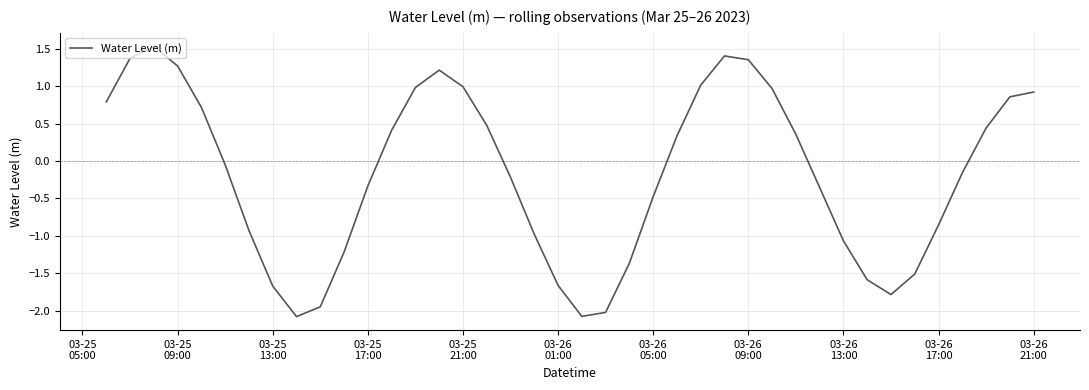

What is the smallest value displayed?

-2.1